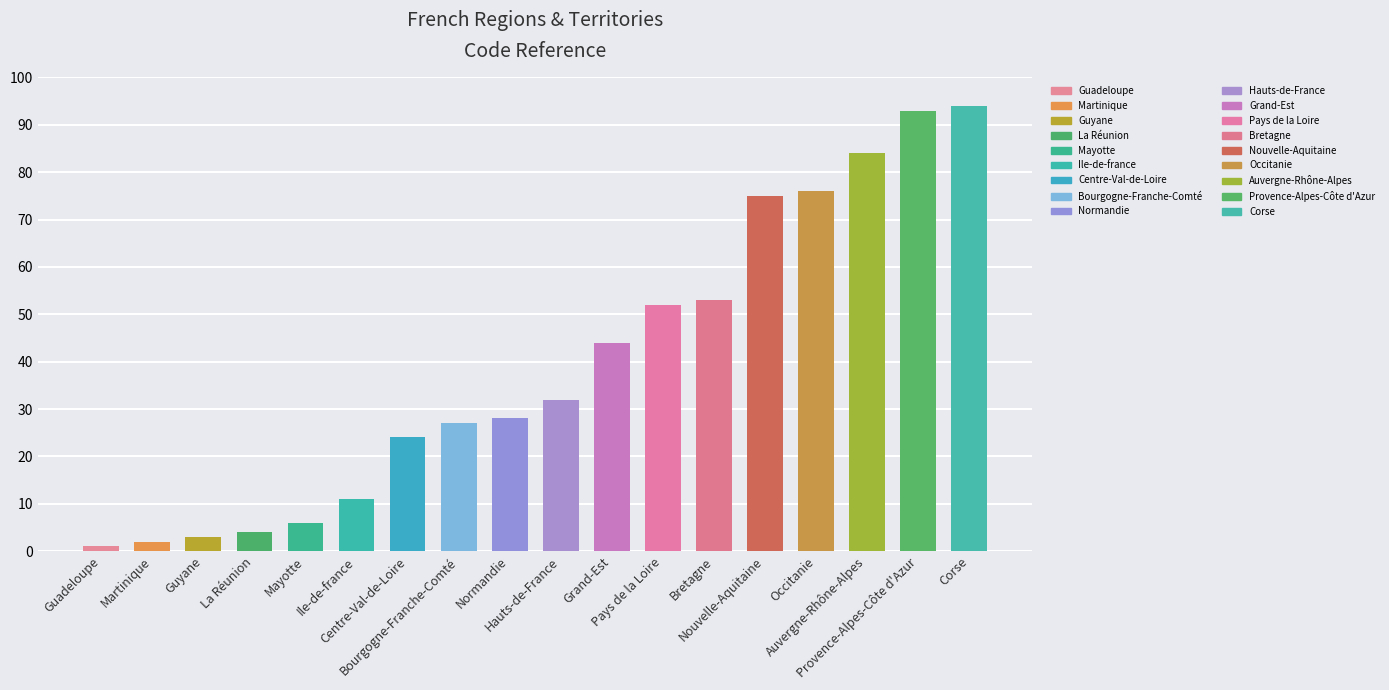

Reading right to left, extract all data points from this chart.

94	93	84	76	75	53	52	44	32	28	27	24	11	6	4	3	2	1